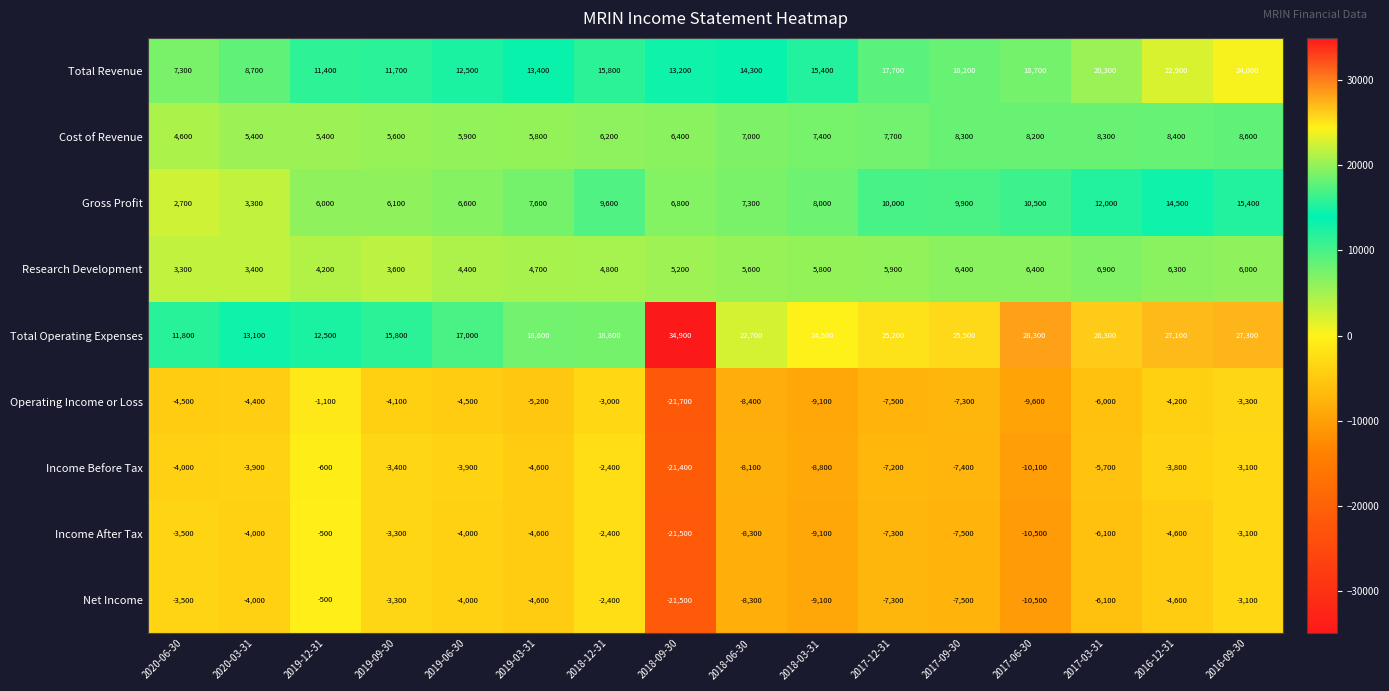

Is it true that Cost of Revenue equals 8300 at 2017-09-30?

True